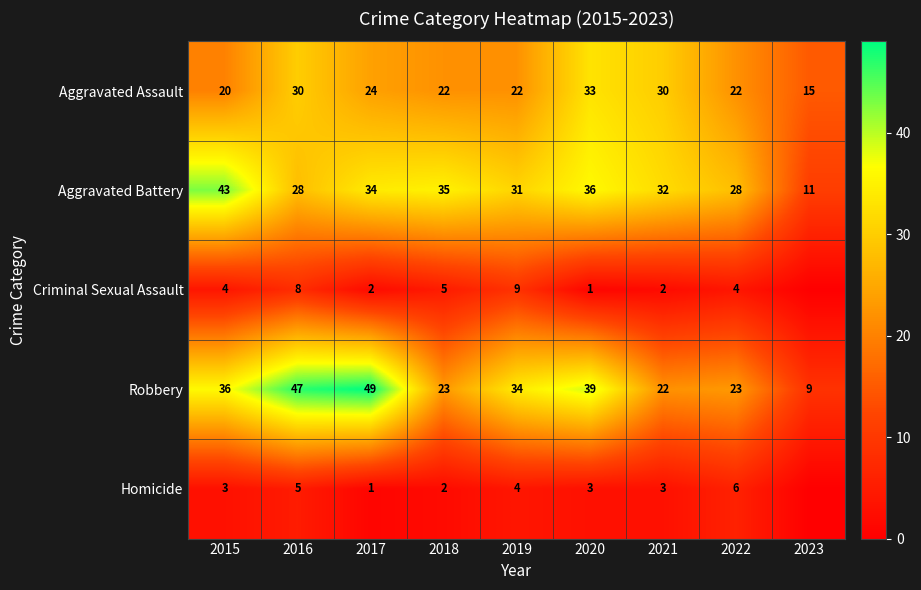

At 2022, list the series in order from largest to smallest.

Aggravated Battery, Robbery, Aggravated Assault, Homicide, Criminal Sexual Assault